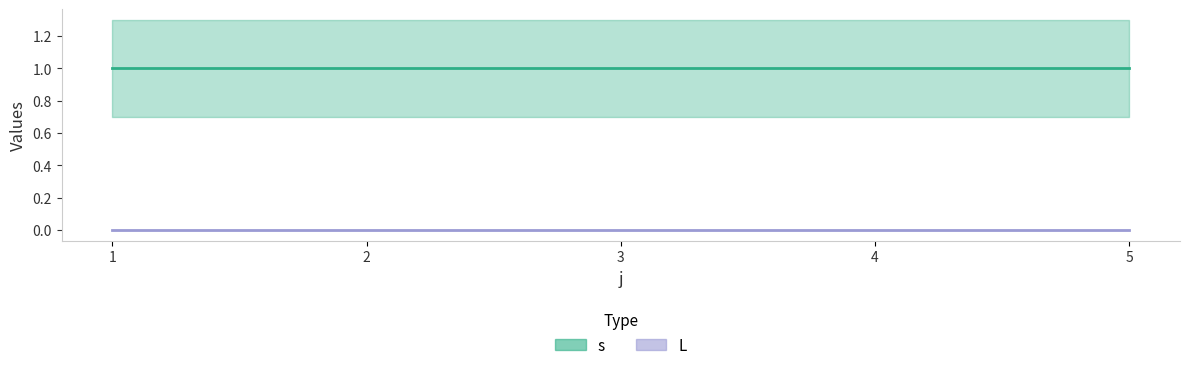

What is the difference between the highest and lowest values at 1?

1